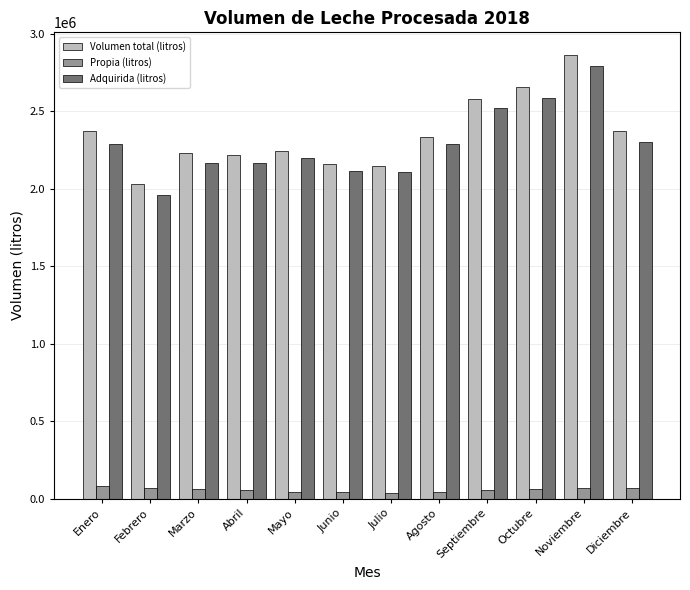

What is the spread (max minus min) of values at Enero?

2291690